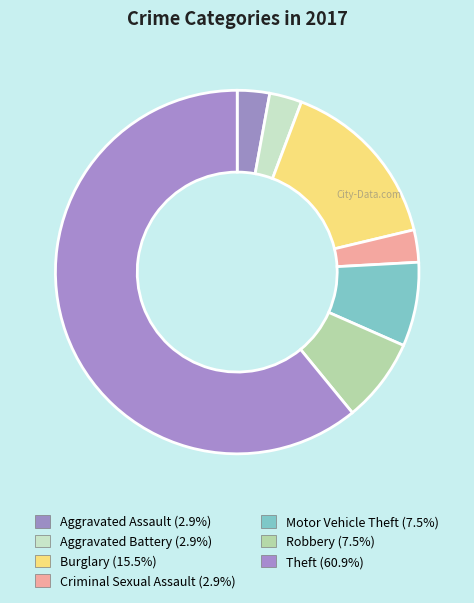

What is the majority slice?

Theft